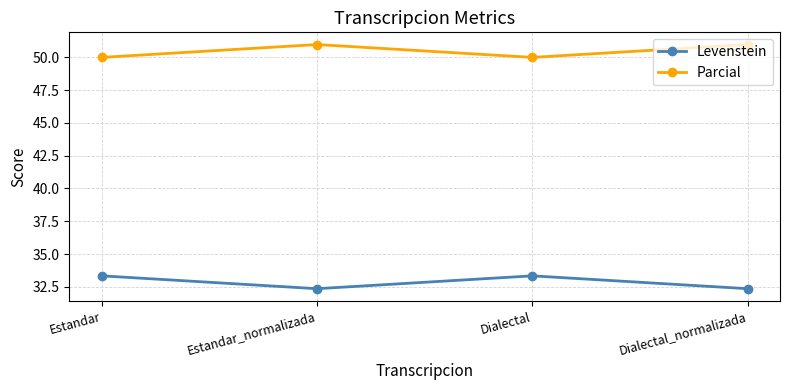

Rank the series by their average value, from lowest to highest.

Levenstein, Parcial